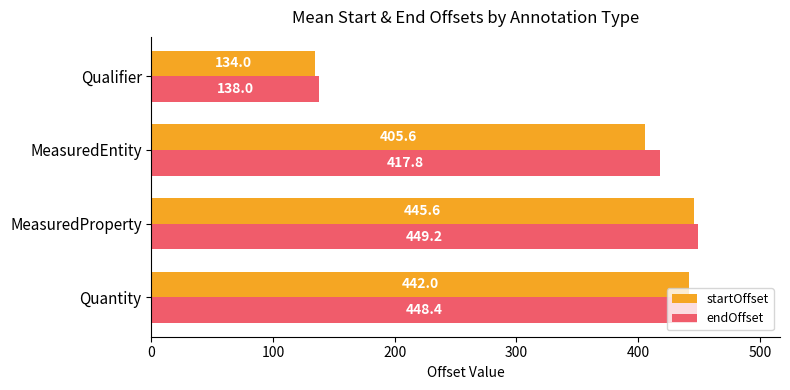

At which category is the sum across all series the highest?

MeasuredProperty